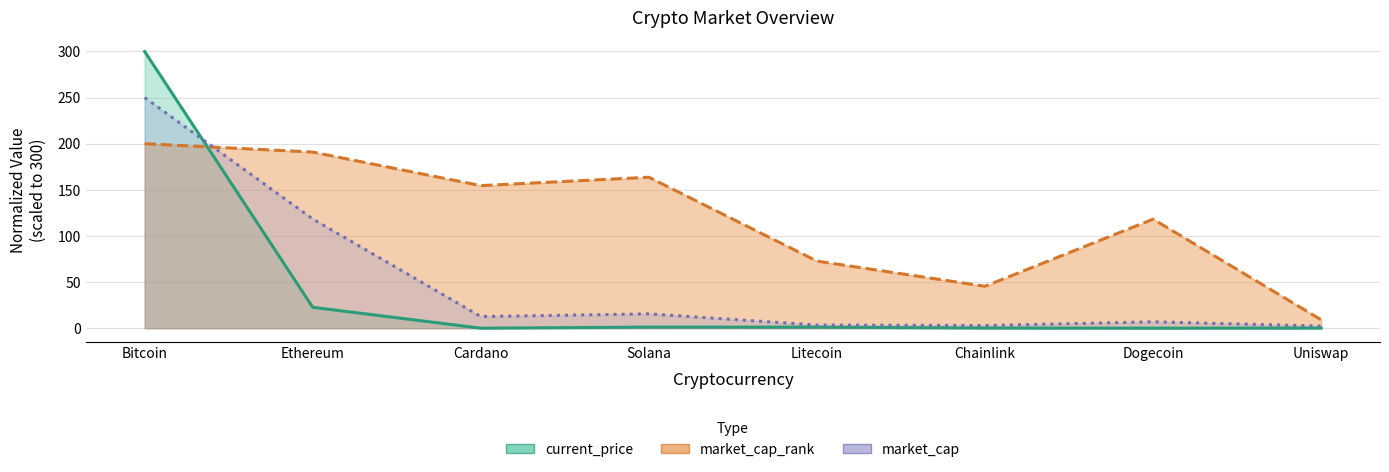

The value of current_price at Litecoin is 1.1. True or false?

True